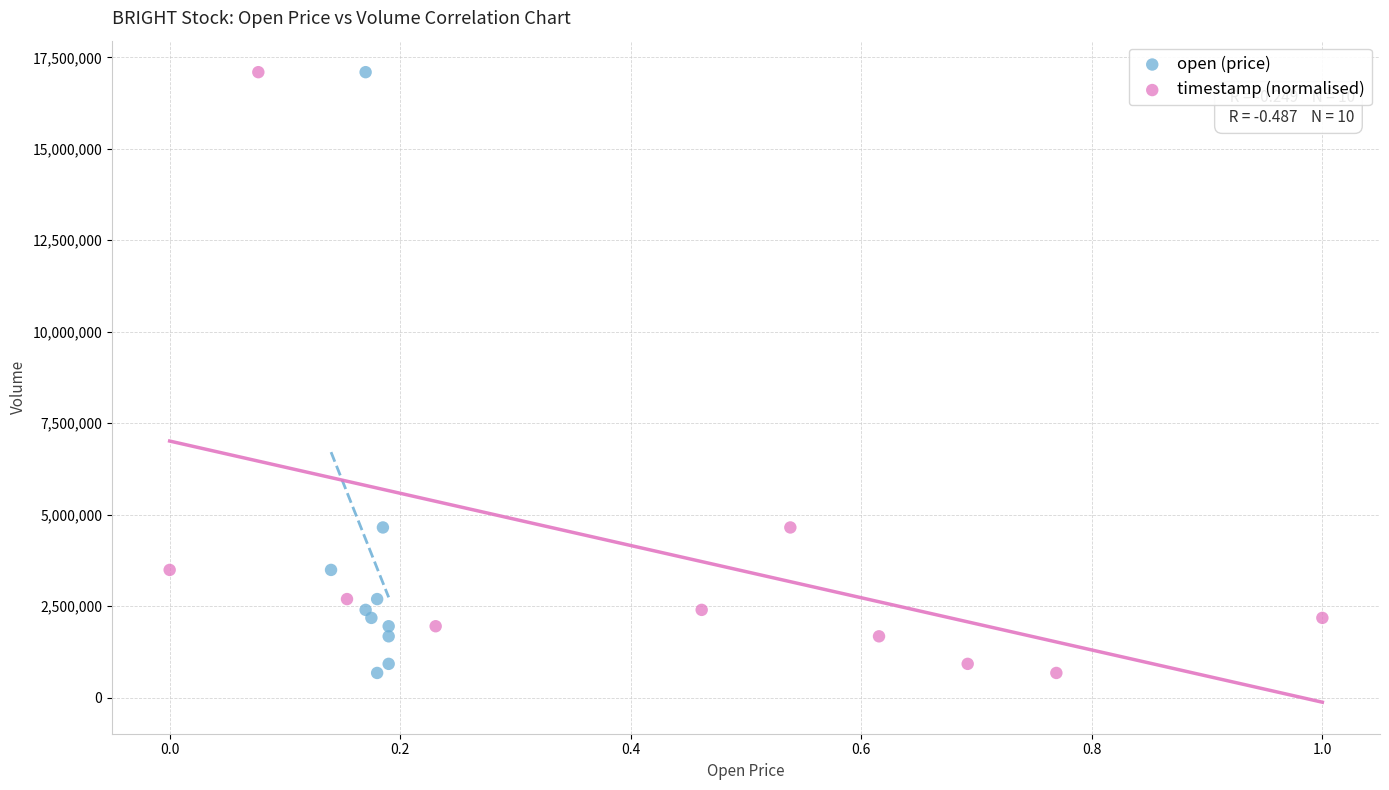

What are all the series names shown in the legend?

open (price), timestamp (normalised)